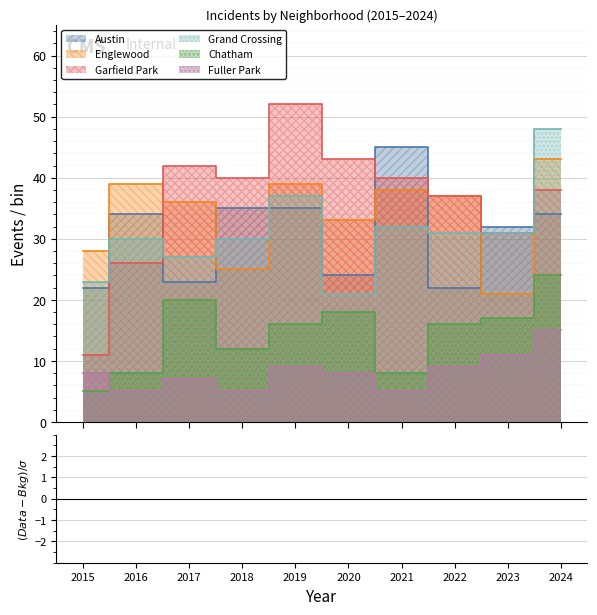

At which category is the sum across all series the highest?

2024